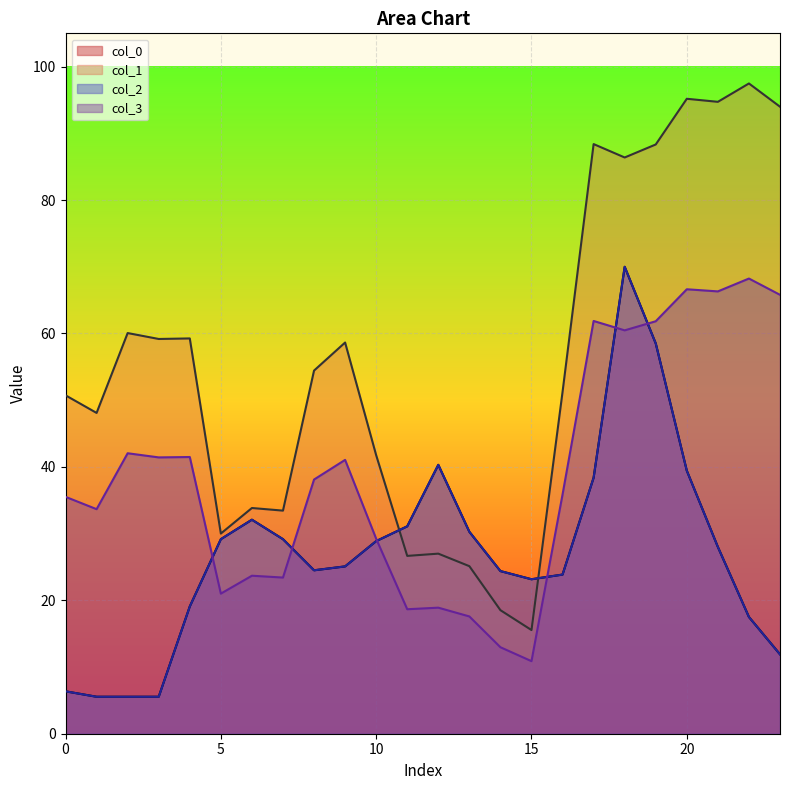

What is the sum of all col_0 values?

647.7